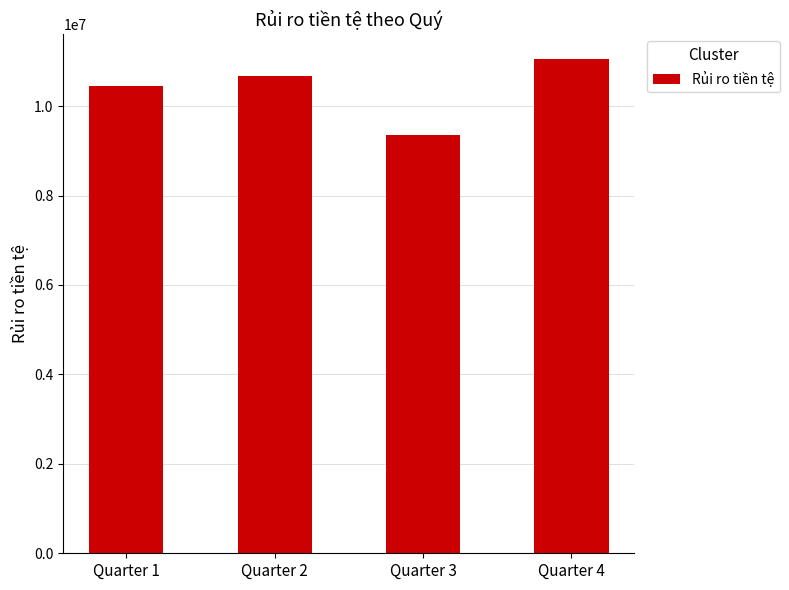

At which label is the value closest to 10197184?

Quarter 1